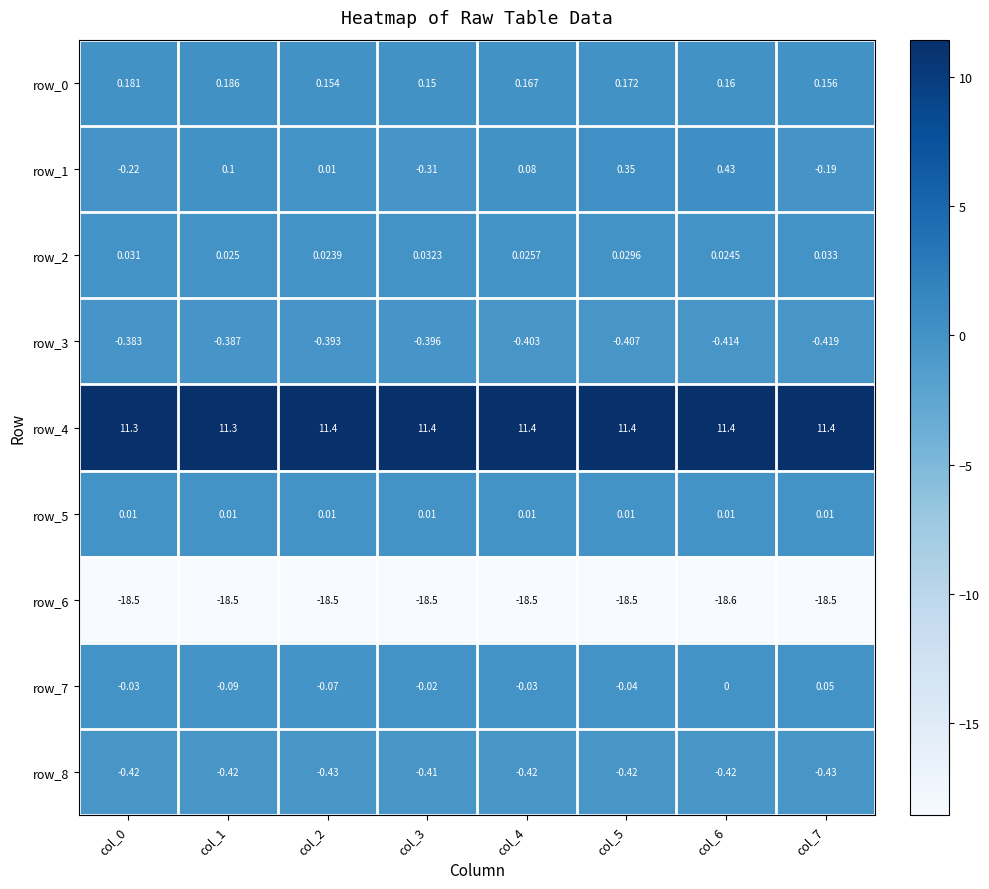

Which series has the widest spread of values?

row_1